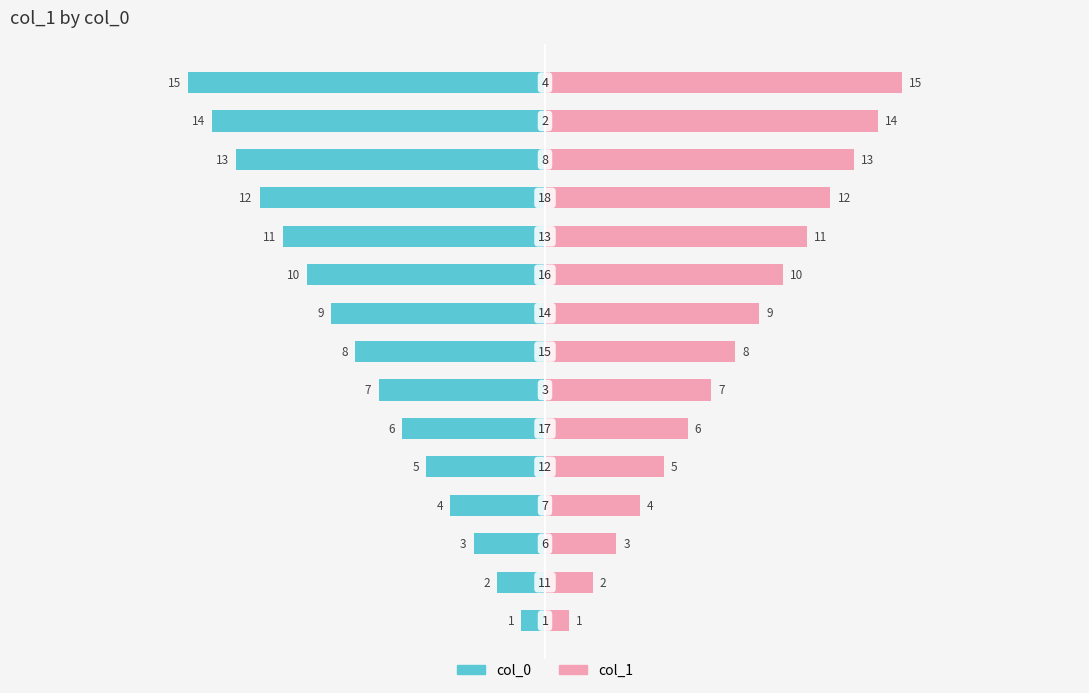

Does the chart contain stacked bars?

No